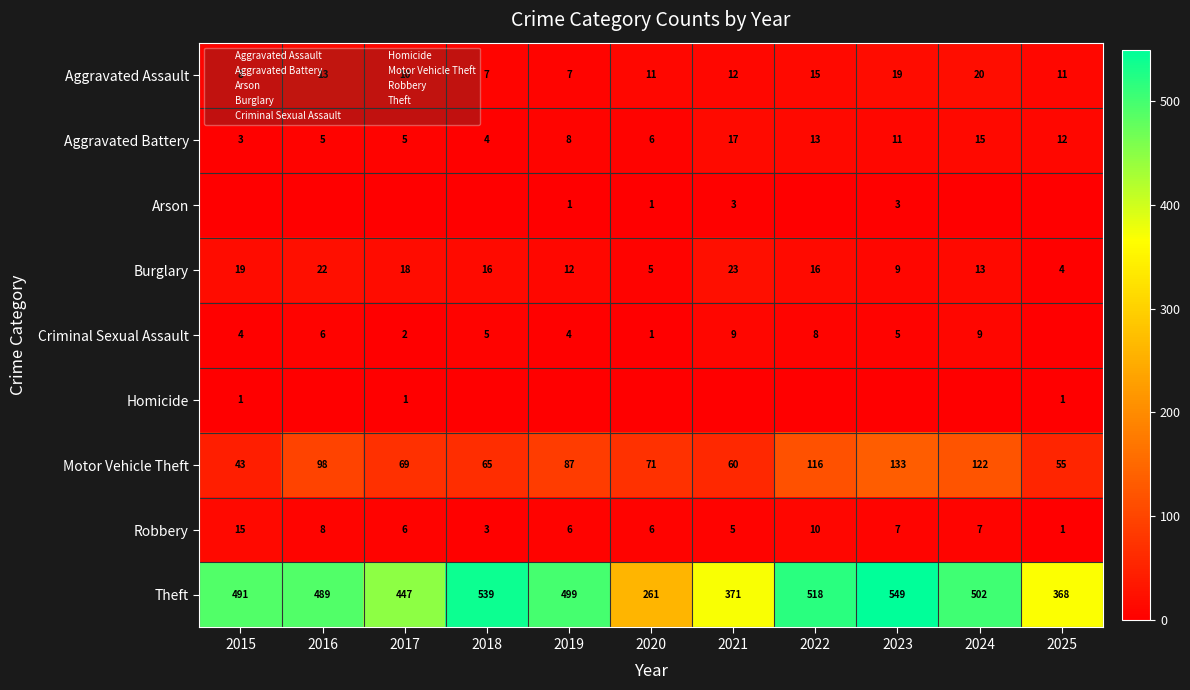

Which label corresponds to the smallest value in the chart?

2015